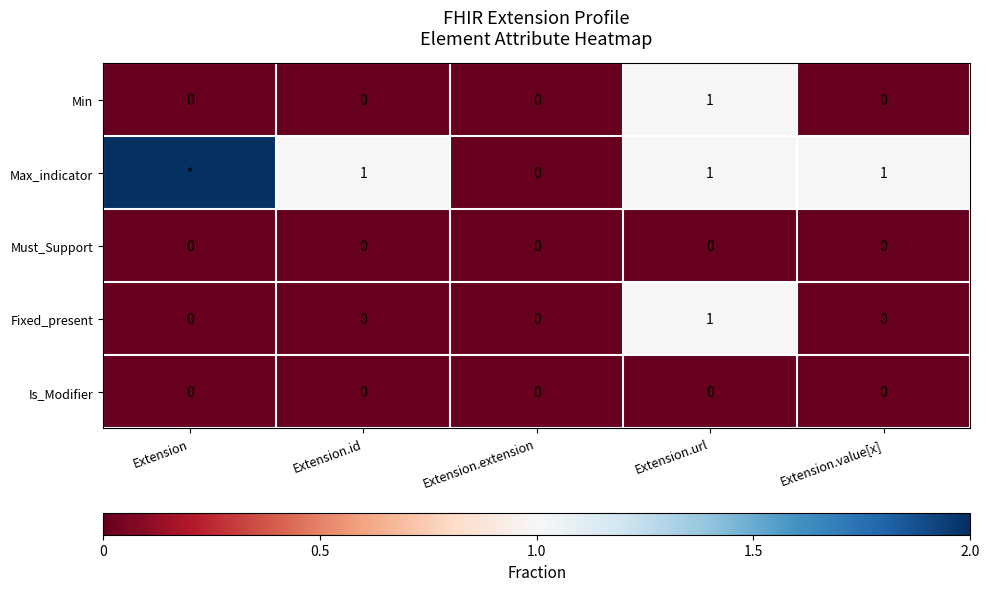

Which category has the highest value in the Fixed_present series?

Extension.url